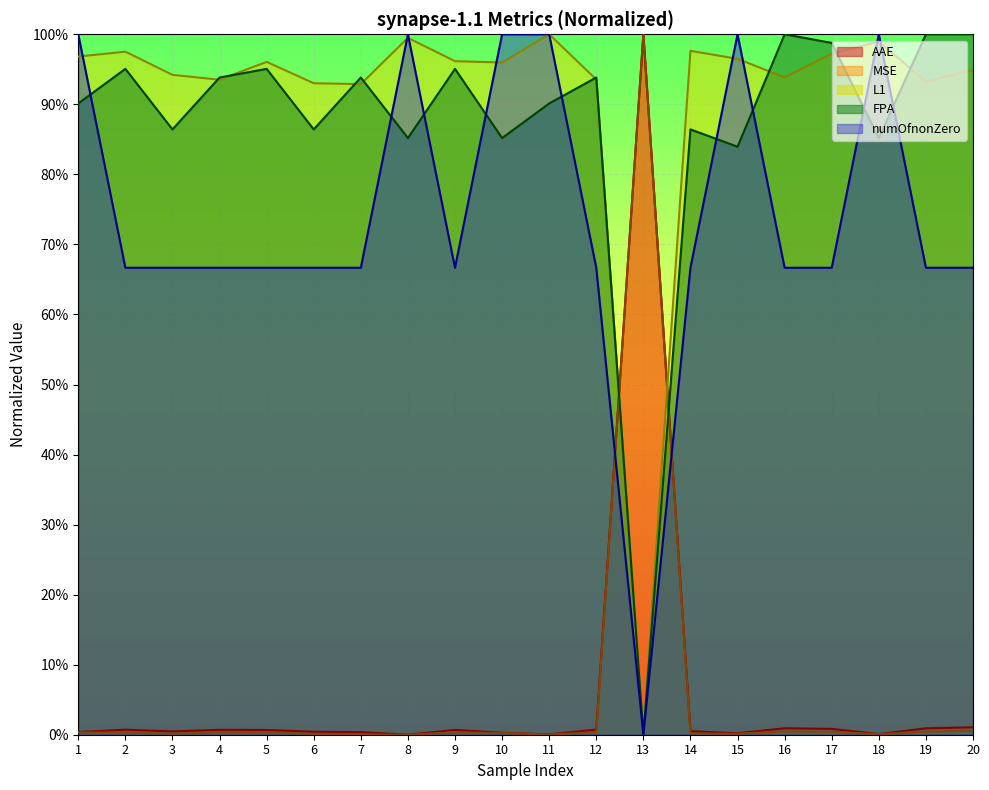

At how many categories does at least one series exceed 0?

20